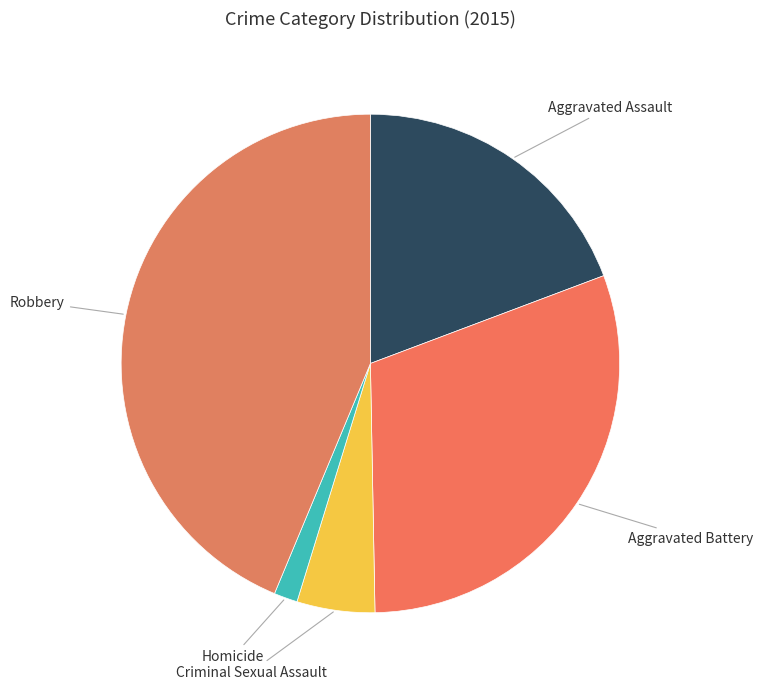

Is there any slice that represents more than half of the pie?

No